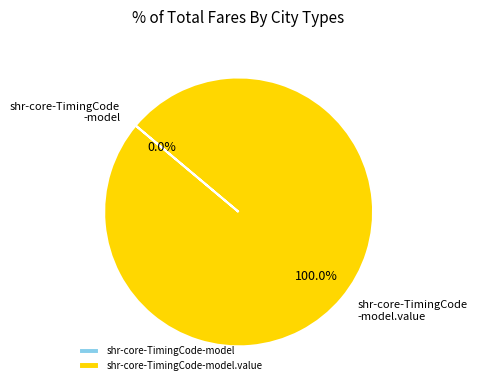

Does any single category account for the majority?

Yes